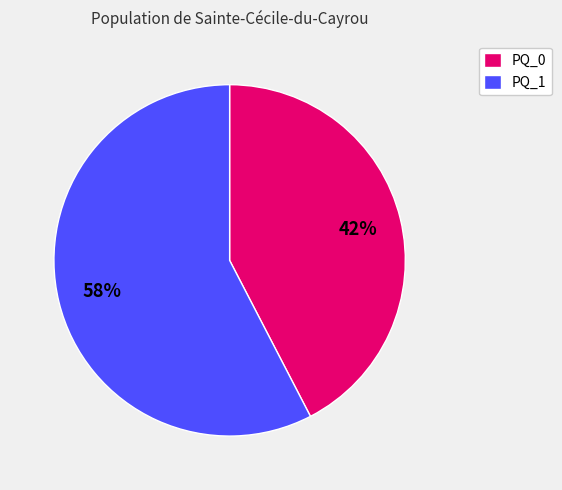

Which category has the biggest portion of the pie?

PQ_1